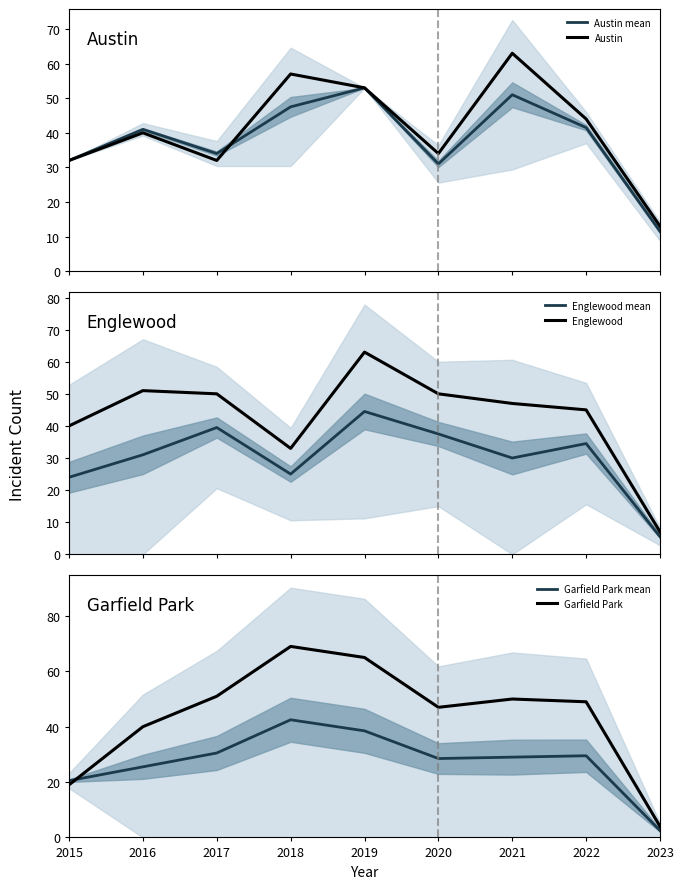

Where is the first local minimum for Englewood mean?

2018